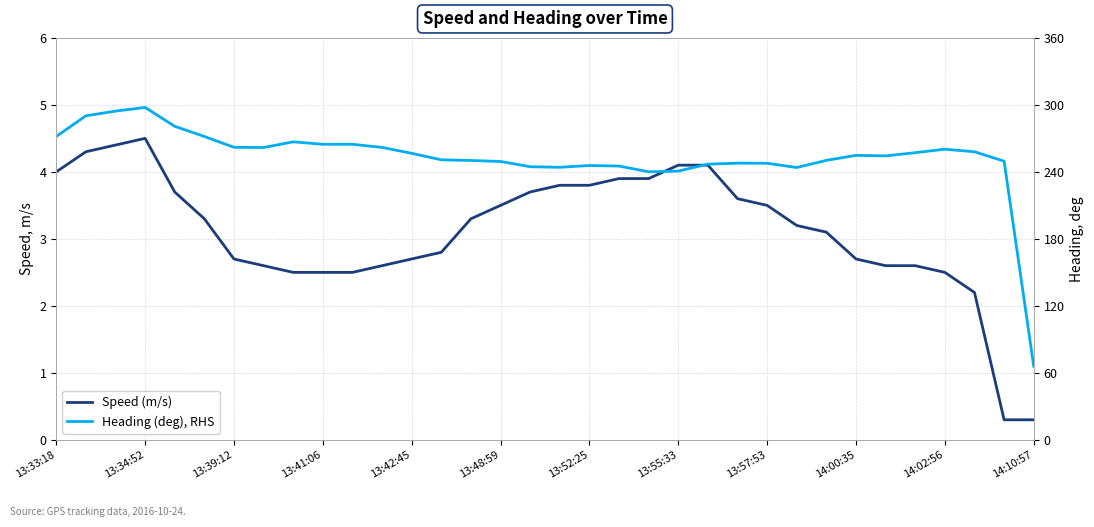

The value of Speed (m/s) at 14:02:56 is 2.5. True or false?

True